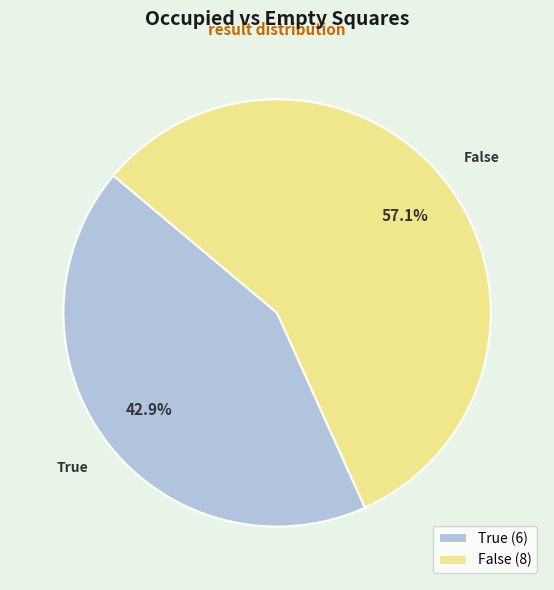

Count the number of slices in the pie.

2